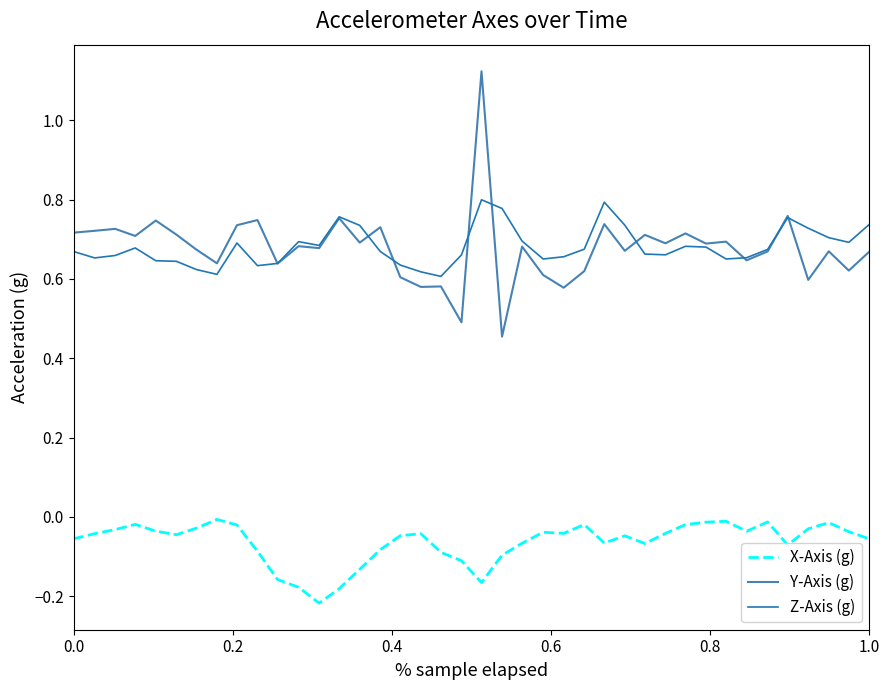

Which series has the widest spread of values?

Y-Axis (g)